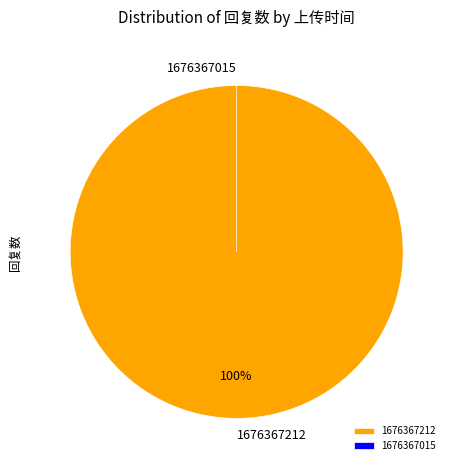

What is the change in value from 1676367212 to 1676367015?

-1